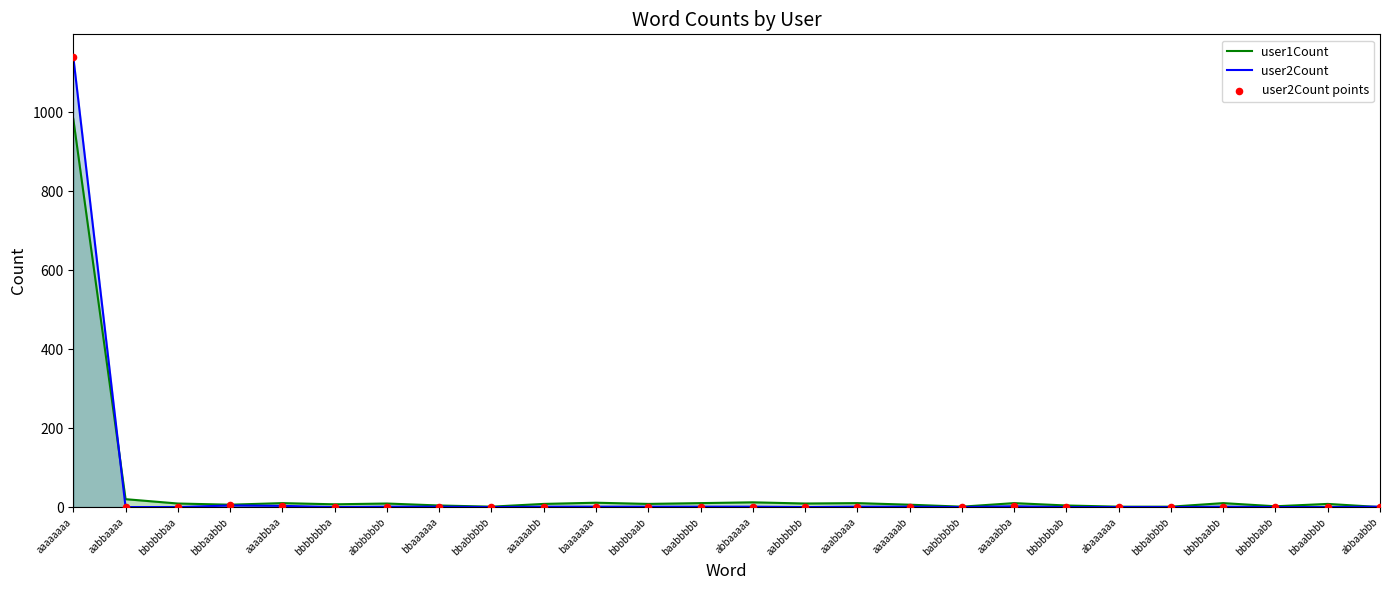

Which series has the largest total across all categories?

user1Count